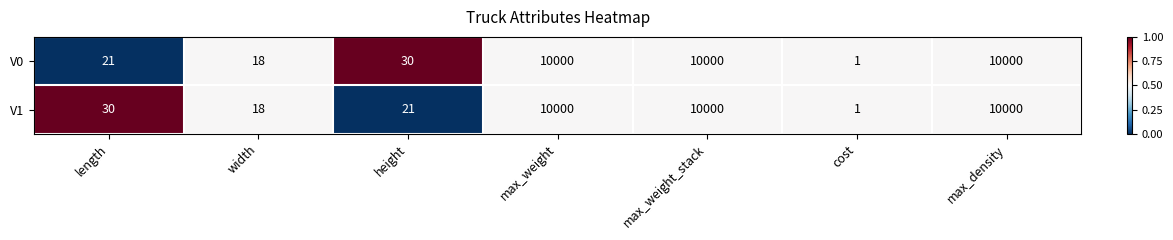

How many series are shown in this chart?

2